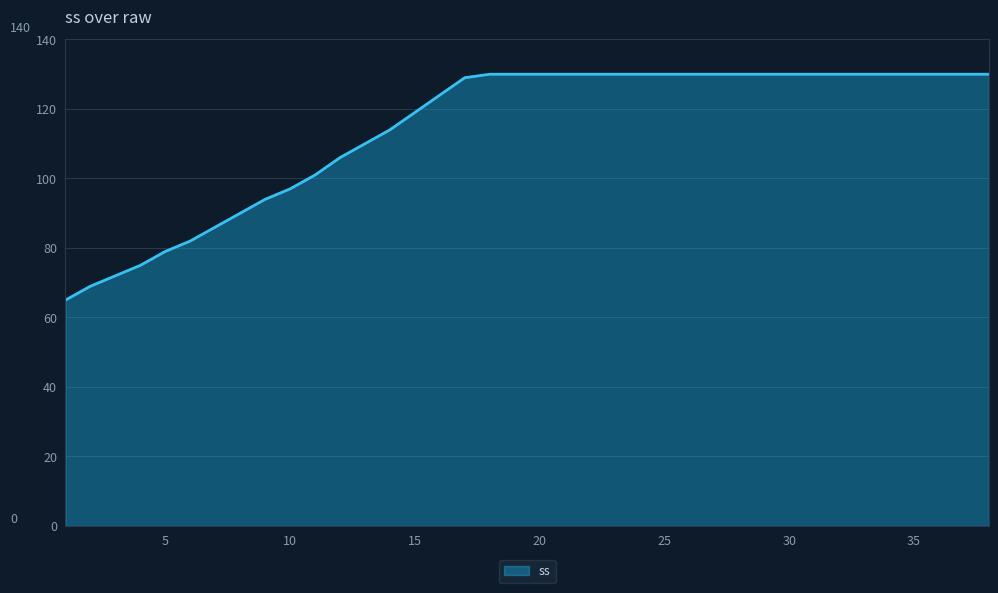

What is the greatest value displayed?

130